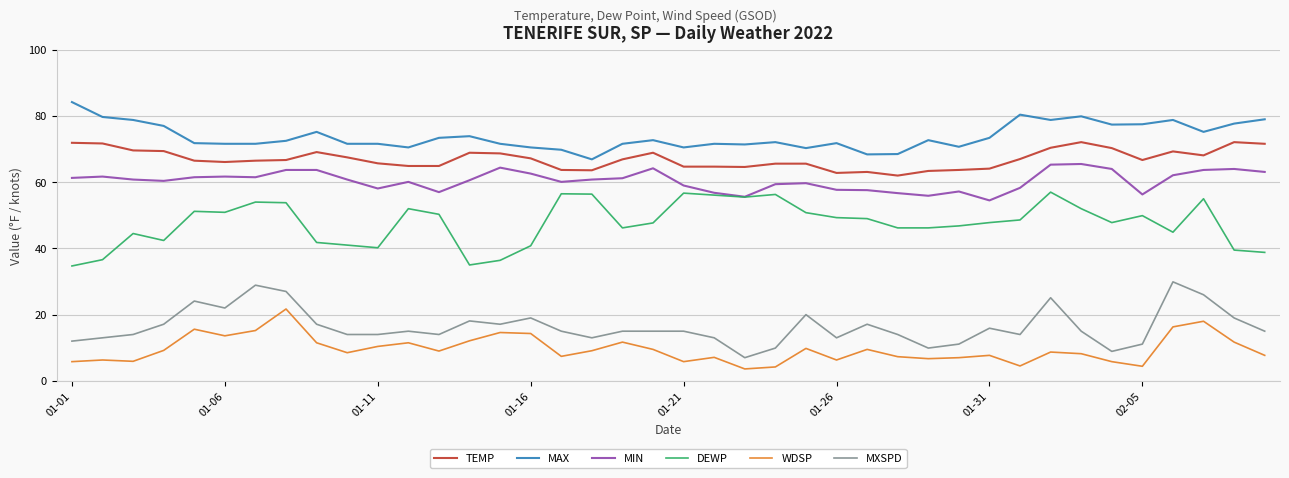

Which series has the largest total across all categories?

MAX